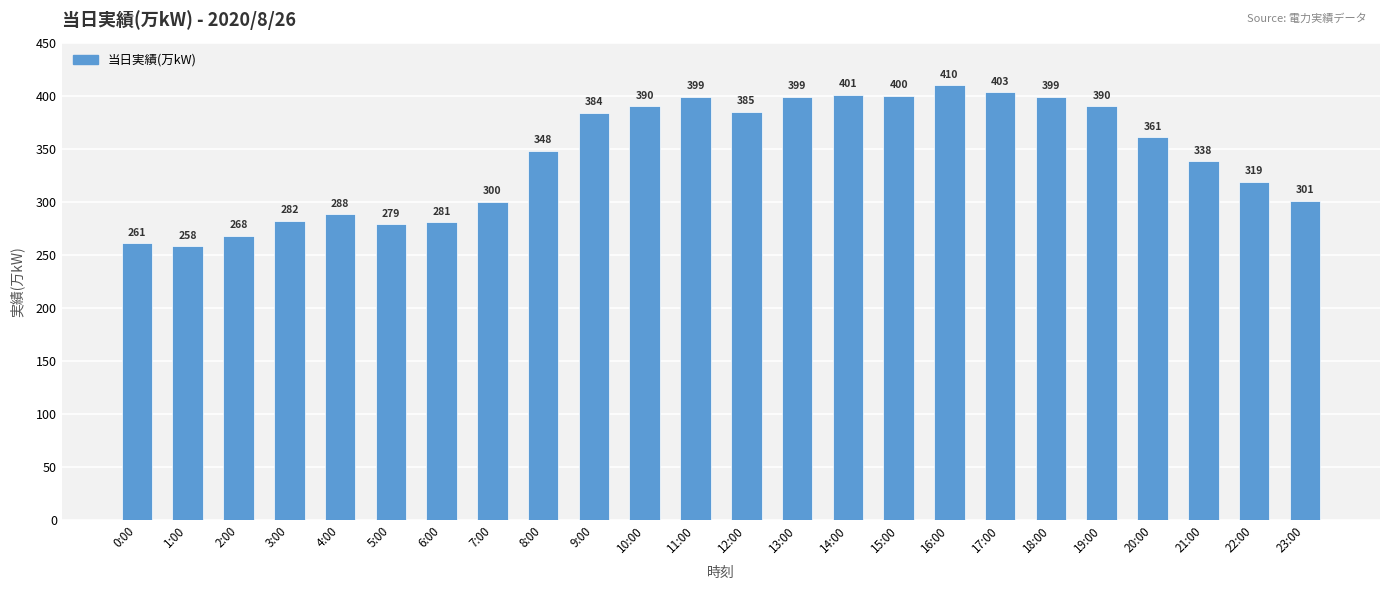

Reading left to right, list all the values displayed in this chart.

0:00=261	1:00=258	2:00=268	3:00=282	4:00=288	5:00=279	6:00=281	7:00=300	8:00=348	9:00=384	10:00=390	11:00=399	12:00=385	13:00=399	14:00=401	15:00=400	16:00=410	17:00=403	18:00=399	19:00=390	20:00=361	21:00=338	22:00=319	23:00=301